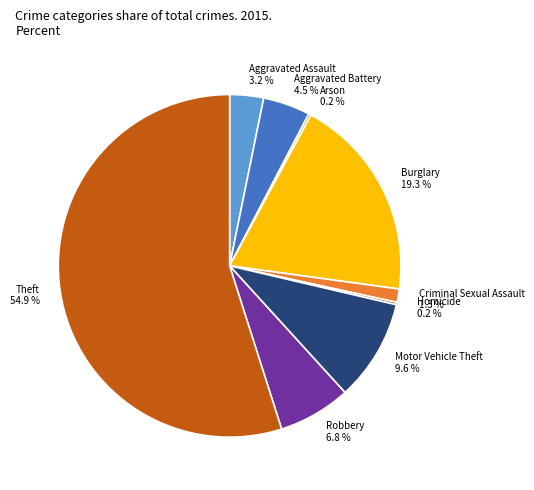

Combined, do Robbery and Aggravated Battery account for over 50%?

No